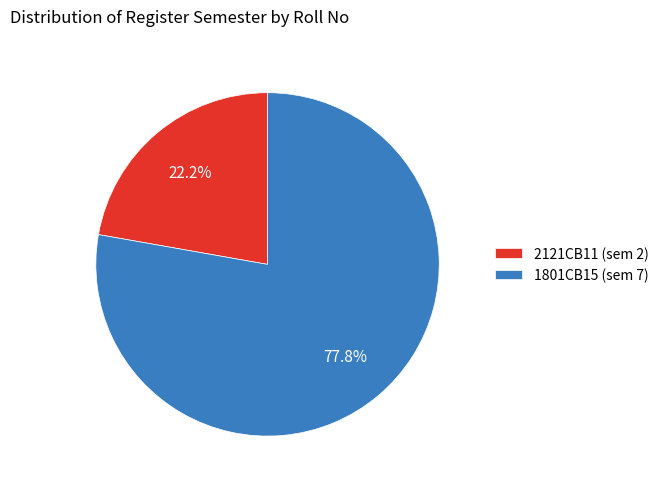

Is the sum of 1801CB15 and 2121CB11 greater than half?

Yes